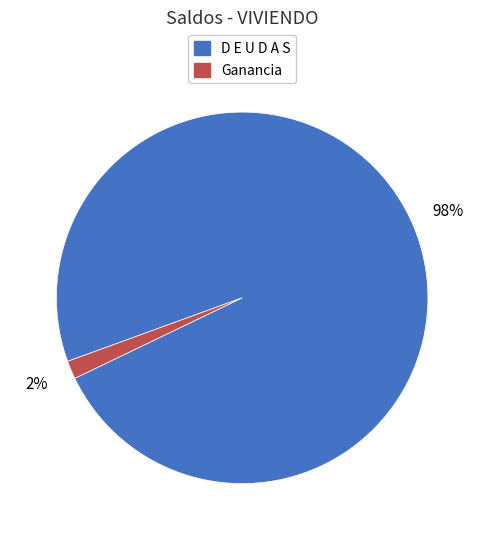

How many segments does this pie chart have?

2